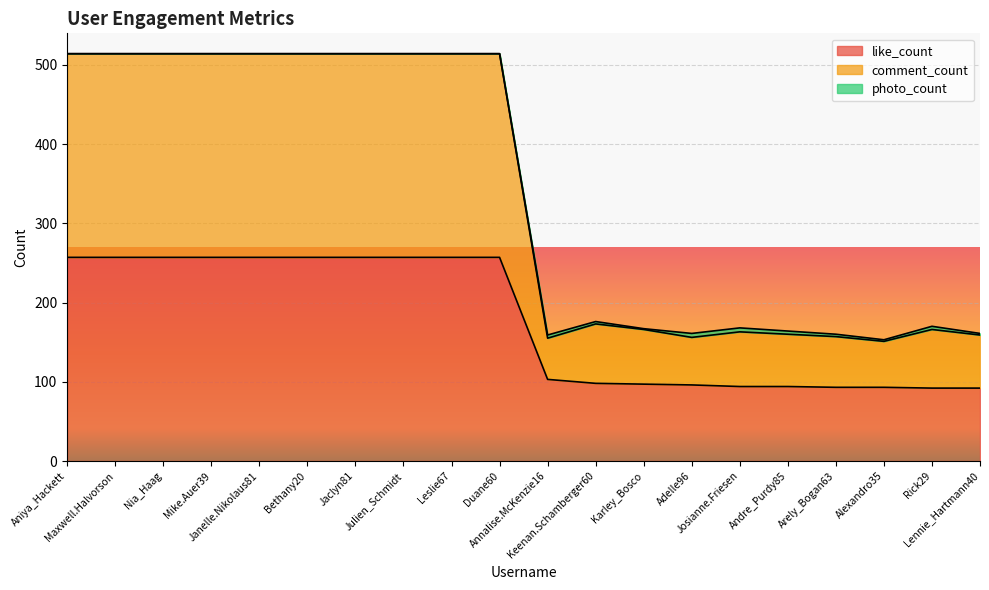

Which category has the highest value in the comment_count series?

Aniya_Hackett